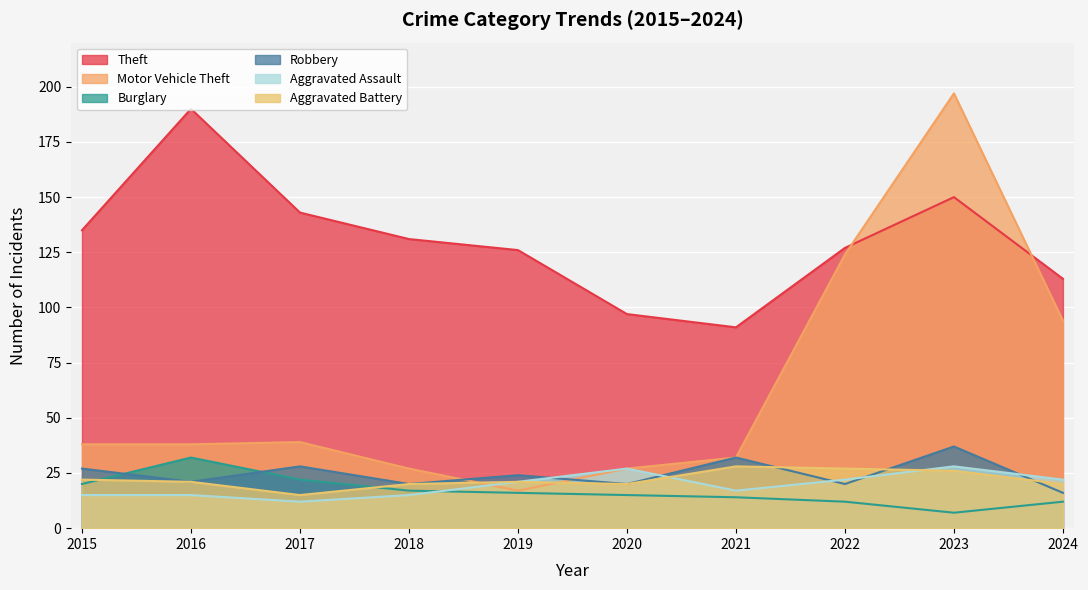

Reading left to right, transcribe all the data shown in this chart.

Theft: 135	190	143	131	126	97	91	127	150	113
Motor Vehicle Theft: 38	38	39	27	17	27	32	124	197	94
Burglary: 20	32	22	17	16	15	14	12	7	12
Robbery: 27	21	28	20	24	20	32	20	37	16
Aggravated Assault: 15	15	12	15	21	27	17	22	28	22
Aggravated Battery: 22	21	15	20	21	20	28	27	26	20